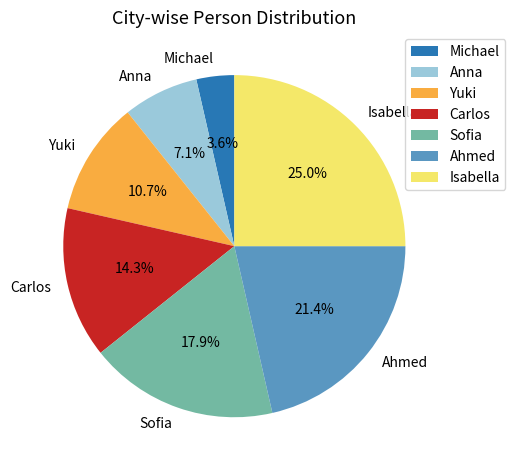

To the nearest percent, what is the difference between the largest and smallest slice percentages?

21%